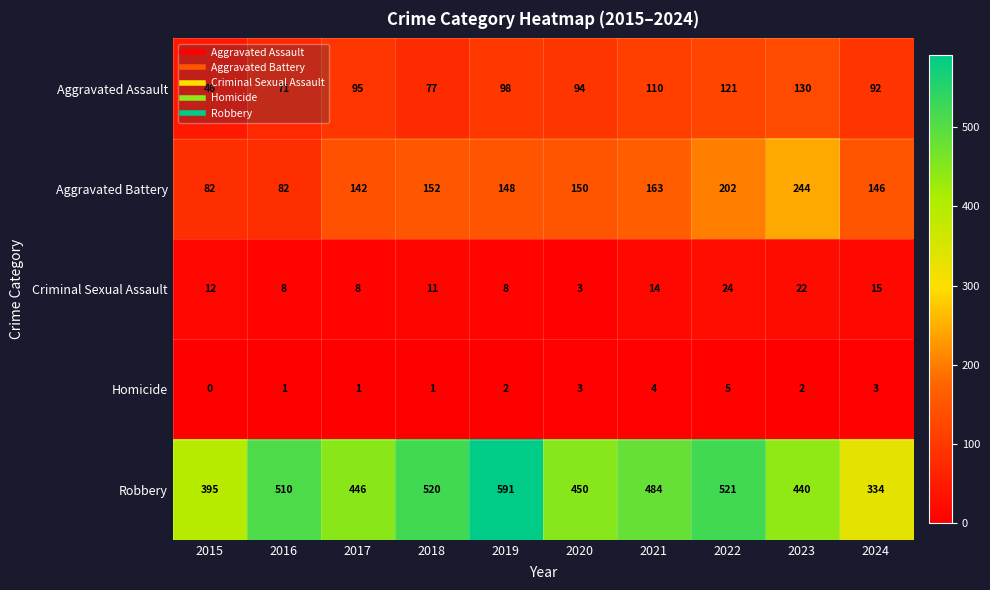

At which category is the sum across all series the highest?

2022